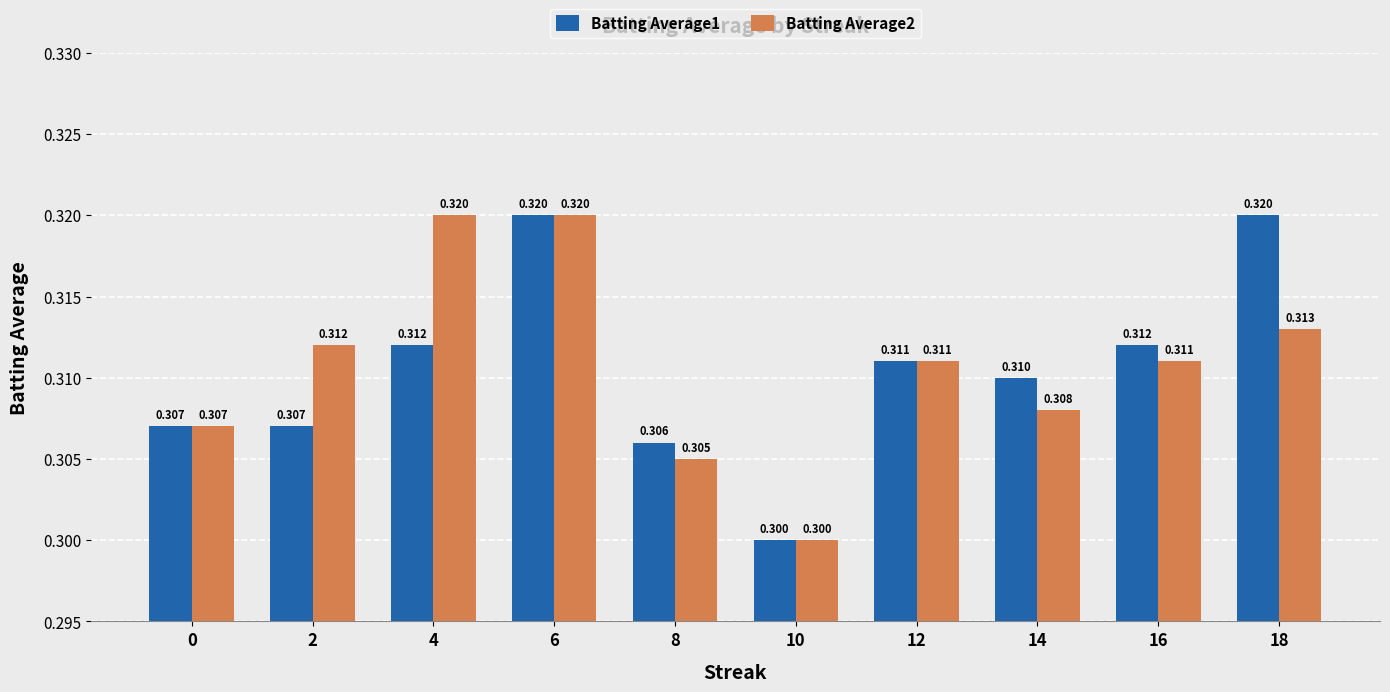

Are the bars grouped side by side (vs. stacked)?

Yes